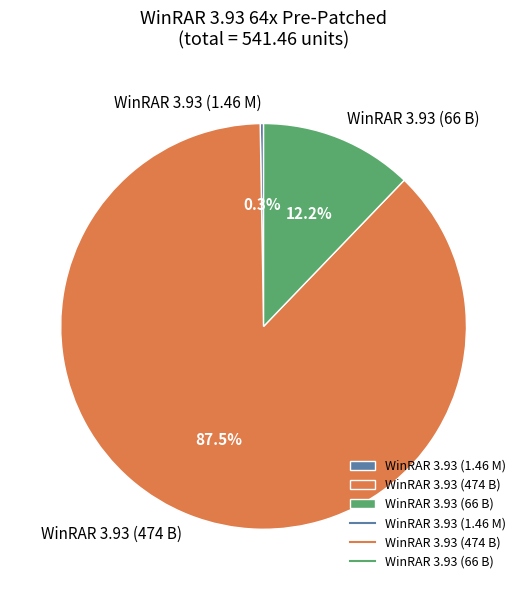

Do WinRAR 3.93 (474 B) and WinRAR 3.93 (66 B) together represent more than half of the pie?

Yes